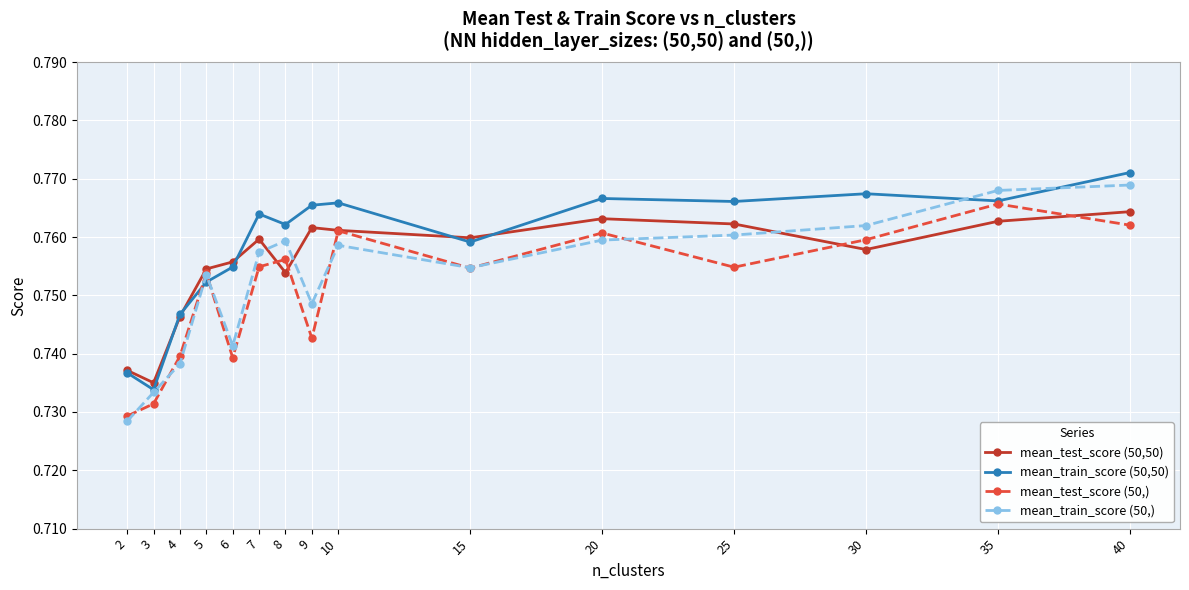

How many mean_test_score (50,50) values are between 0 and 1?

15